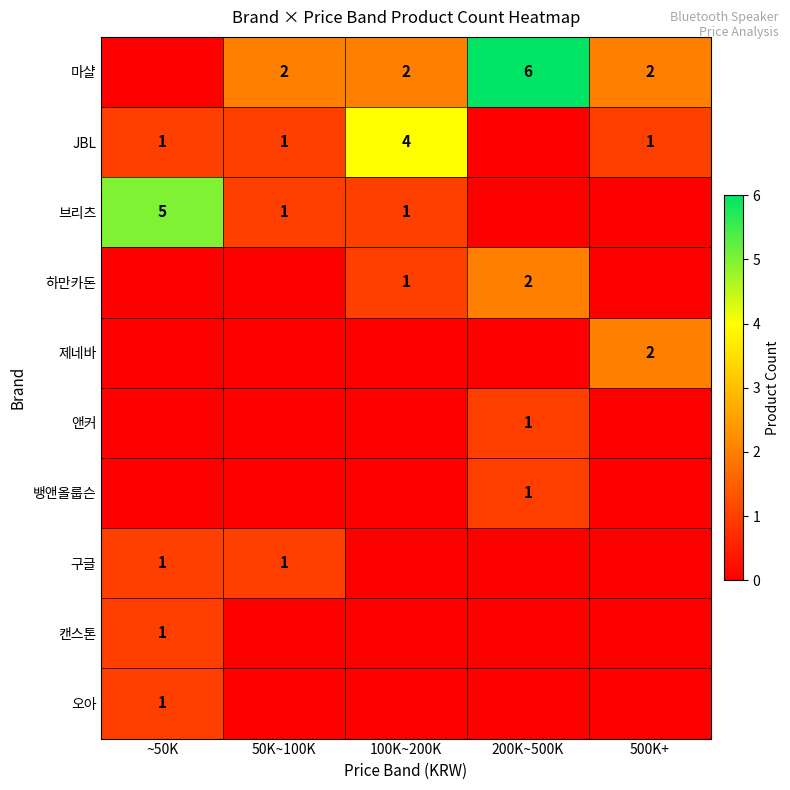

What is the total value across all series at 50K~100K?

5